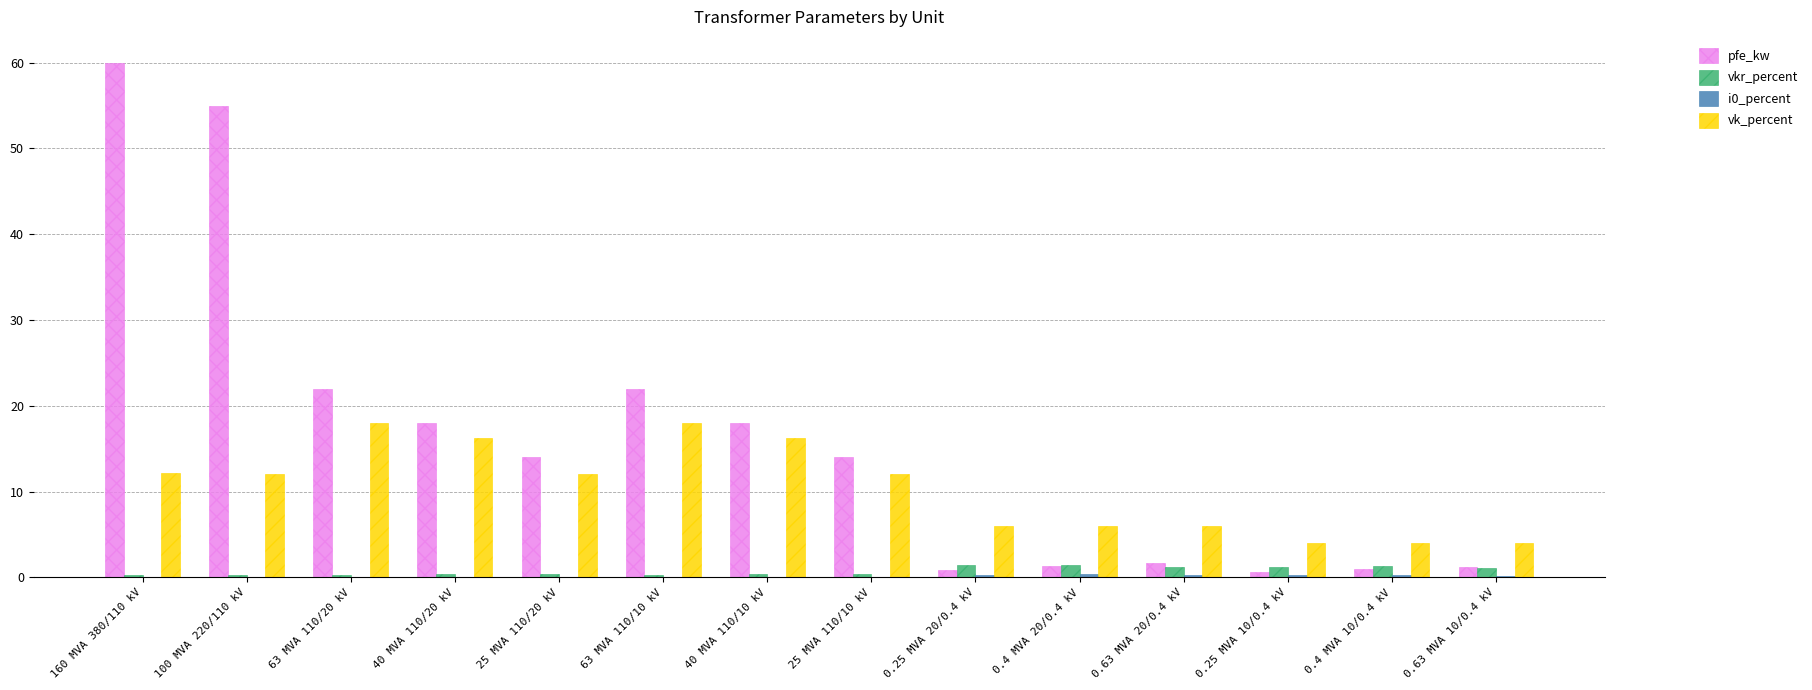

Which category has the highest value across all series?

160 MVA 380/110 kV